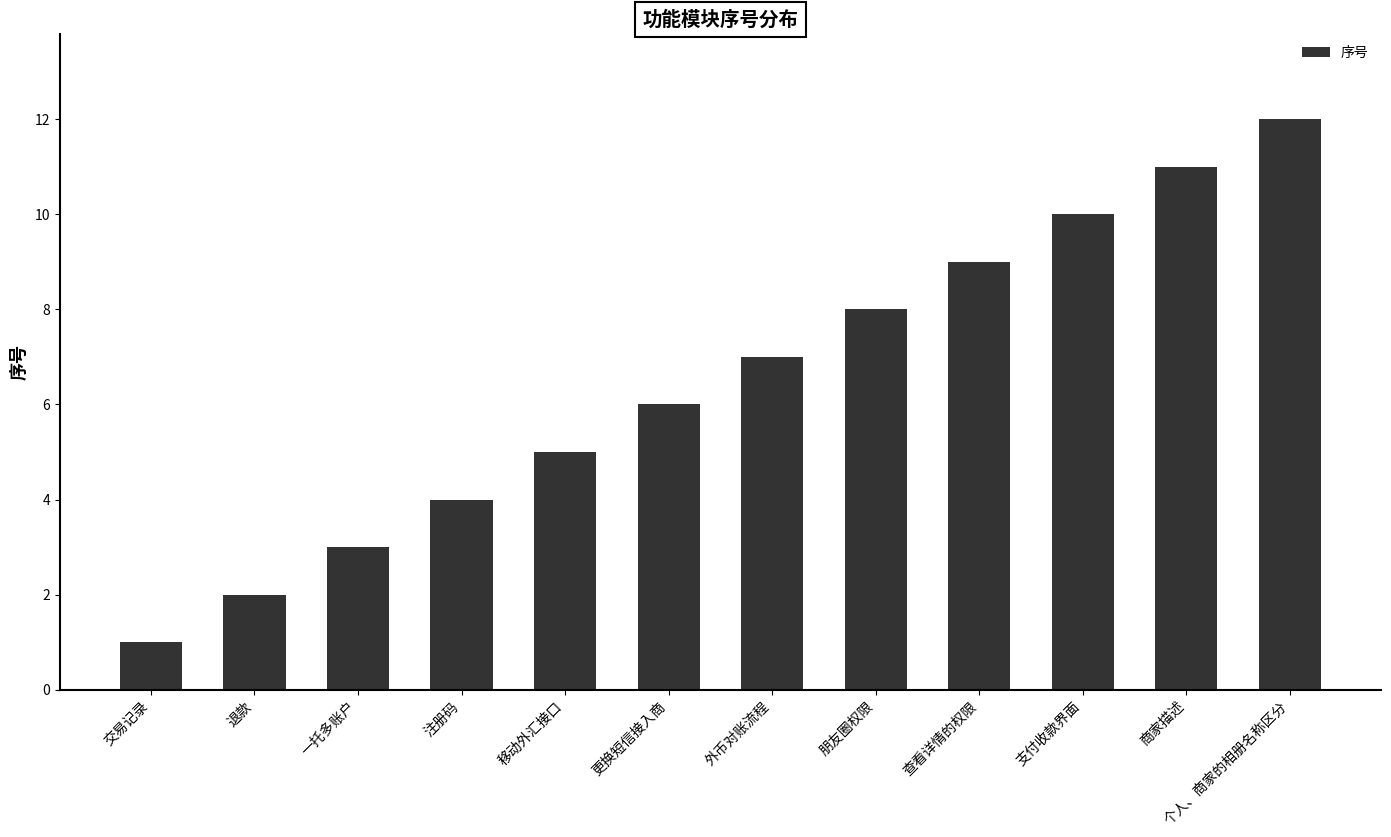

Rank the categories by value from lowest to highest.

交易记录, 退款, 一托多账户, 注册码, 移动外汇接口, 更换短信接入商, 外币对账流程, 朋友圈权限, 查看详情的权限, 支付收款界面, 商家描述, 个人、商家的相册名称区分